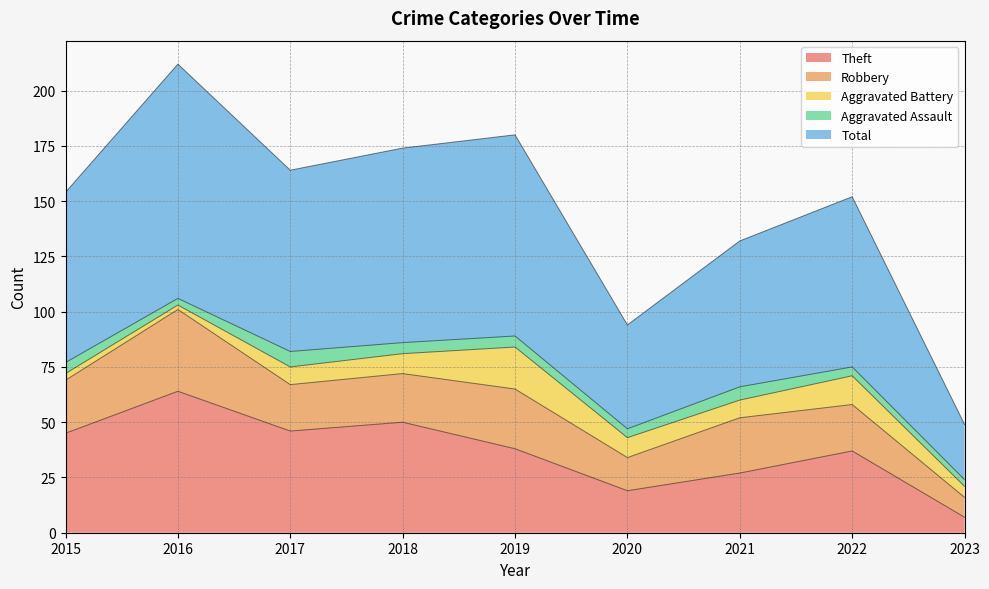

The value of Aggravated Battery at 2015 is 4. True or false?

False